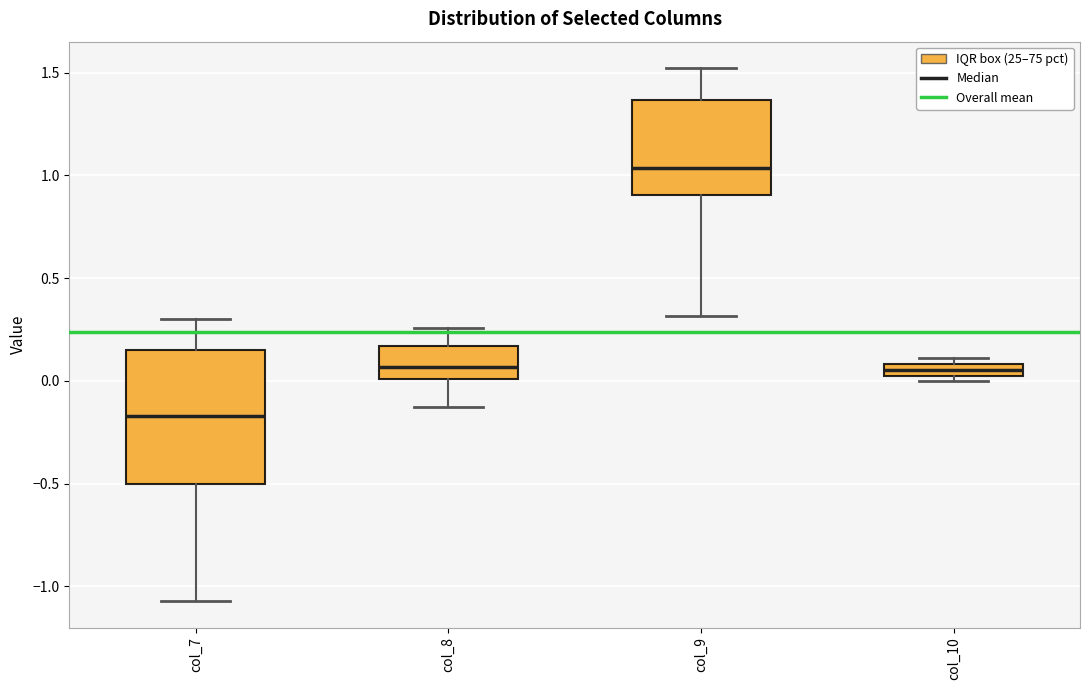

Where does the median line of the box for col_9 sit on the y-axis? The values are not printed on the chart, so give them approximately, as read against the axis.

1.05